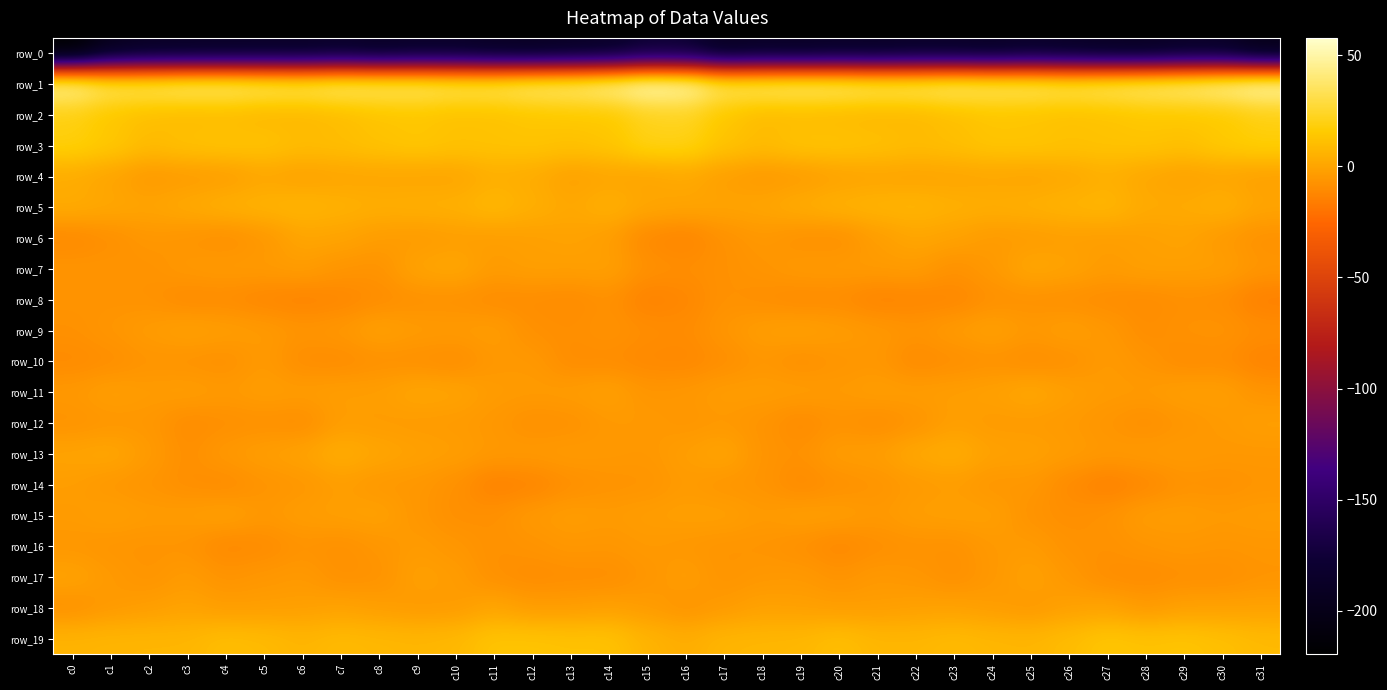

What is the difference between the second highest and minimum values in the row_7 series?

10.3